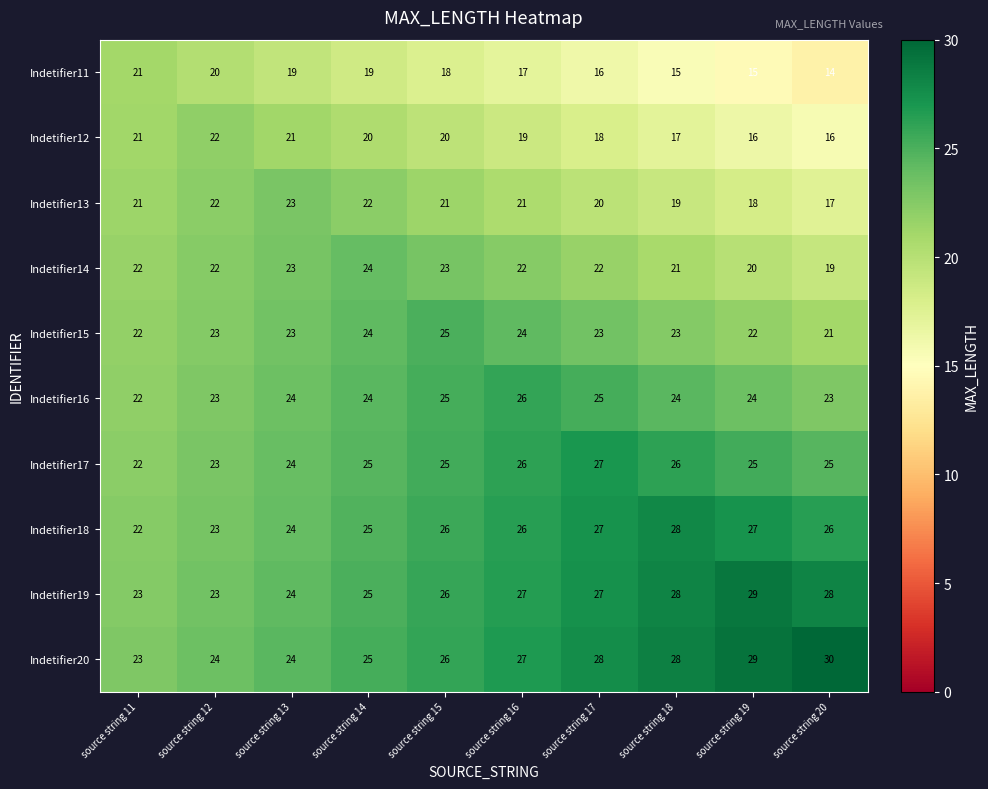

Which series changed the most between source string 13 and source string 17?

Indetifier20